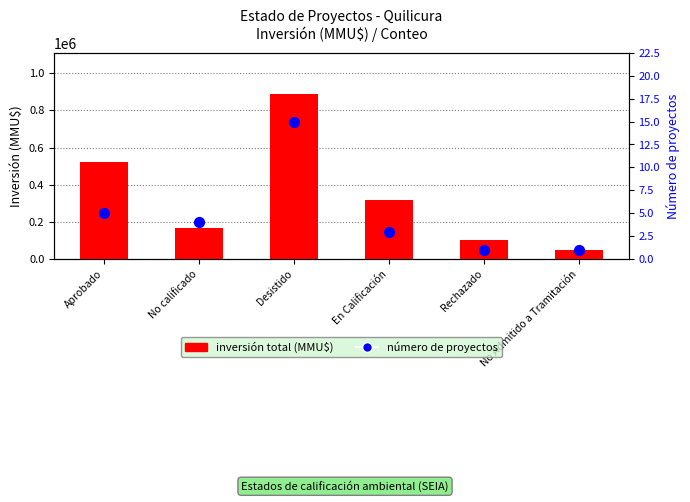

Which series has the widest spread of Y values?

total investment (MMU$)